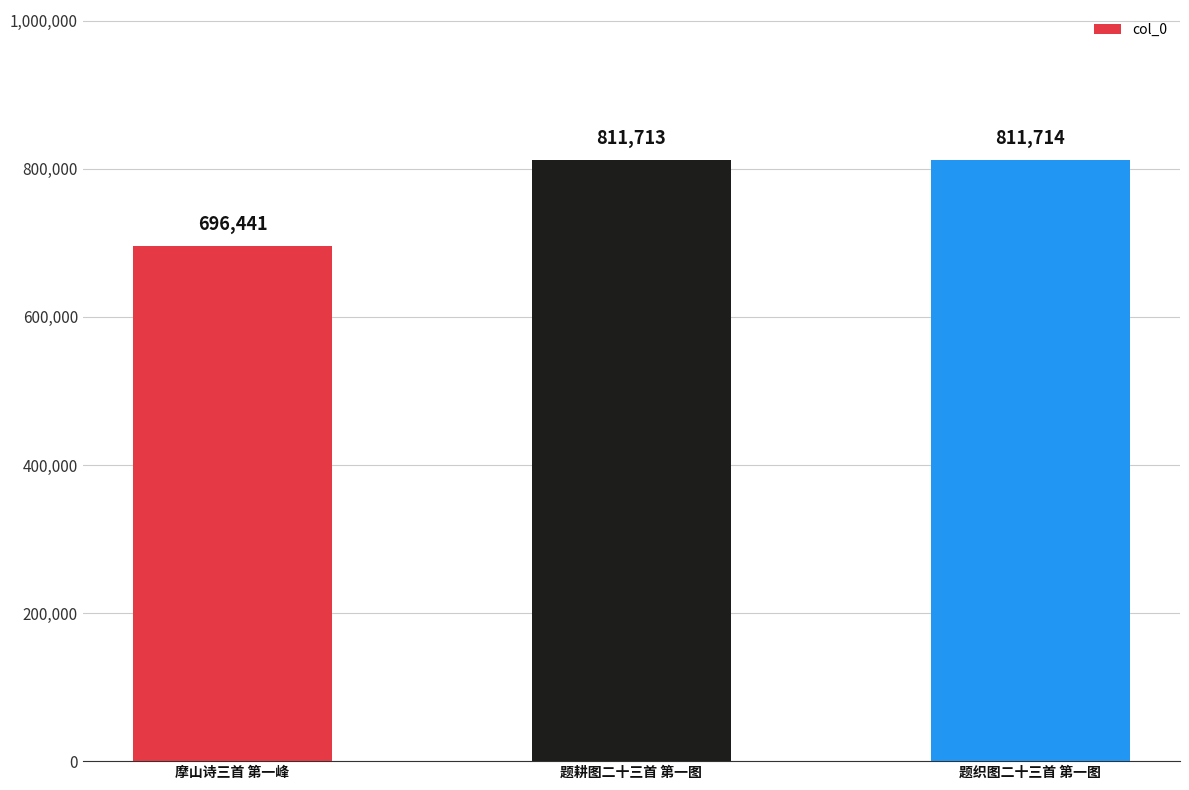

Are the bars horizontal?

No